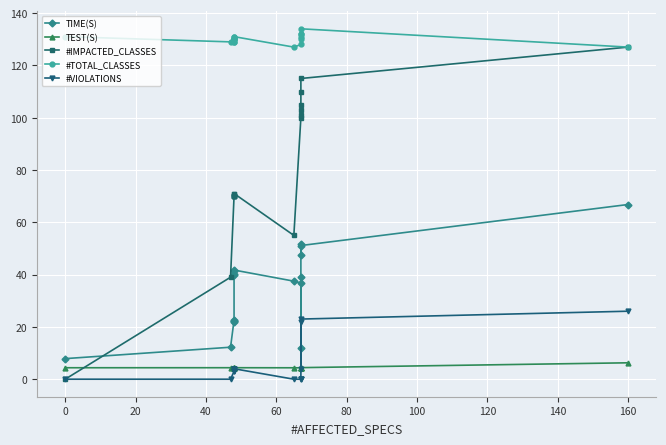

At how many categories does at least one series exceed 69?

18